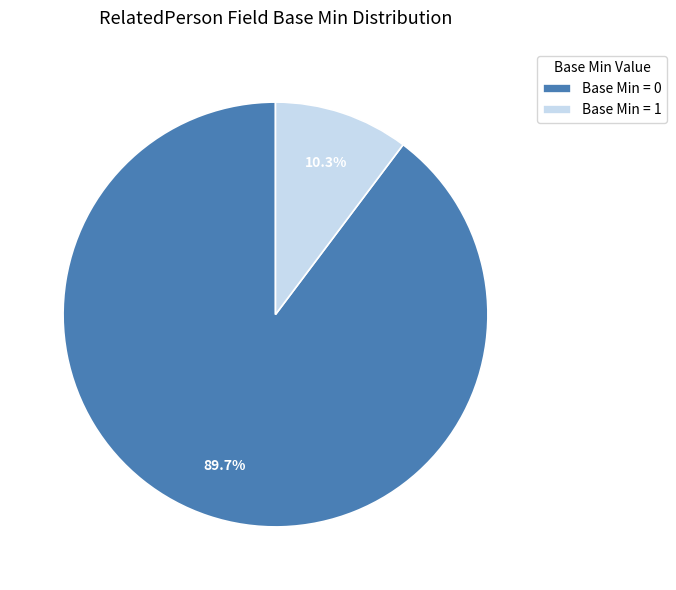

How many segments does this pie chart have?

2